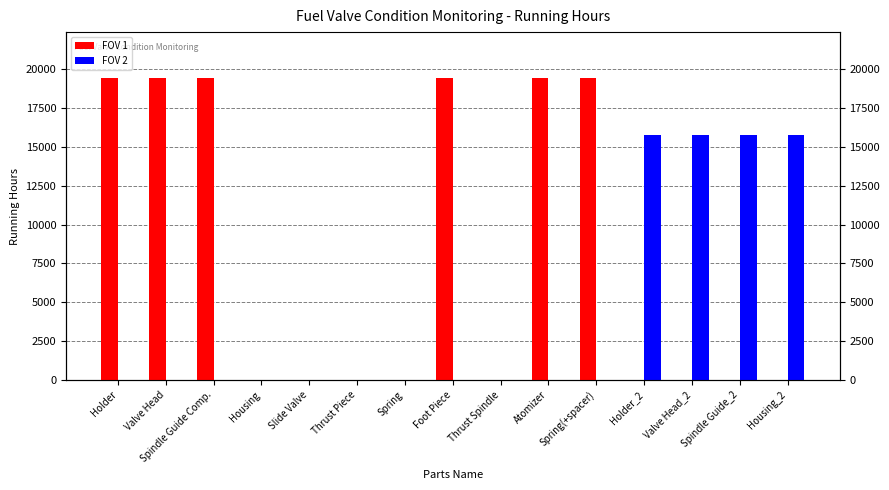

Reading left to right, list all the values displayed in this chart.

FOV 1: Holder=19448	Valve Head=19448	Spindle Guide Comp.=19448	Housing=0	Slide Valve=0	Thrust Piece=0	Spring=0	Foot Piece=19448	Thrust Spindle=0	Atomizer=19448	Spring(+spacer)=19448	Holder_2=0	Valve Head_2=0	Spindle Guide_2=0	Housing_2=0
FOV 2: Holder=0	Valve Head=0	Spindle Guide Comp.=0	Housing=0	Slide Valve=0	Thrust Piece=0	Spring=0	Foot Piece=0	Thrust Spindle=0	Atomizer=0	Spring(+spacer)=0	Holder_2=15742	Valve Head_2=15742	Spindle Guide_2=15742	Housing_2=15742